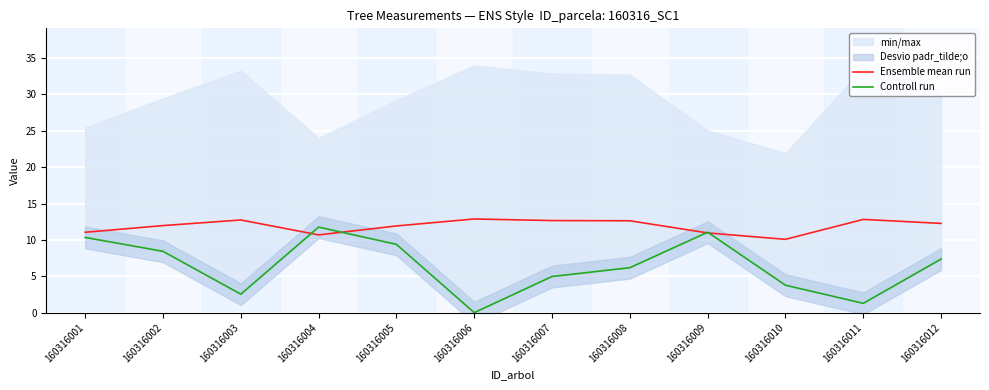

At how many categories does at least one series exceed 12?

6